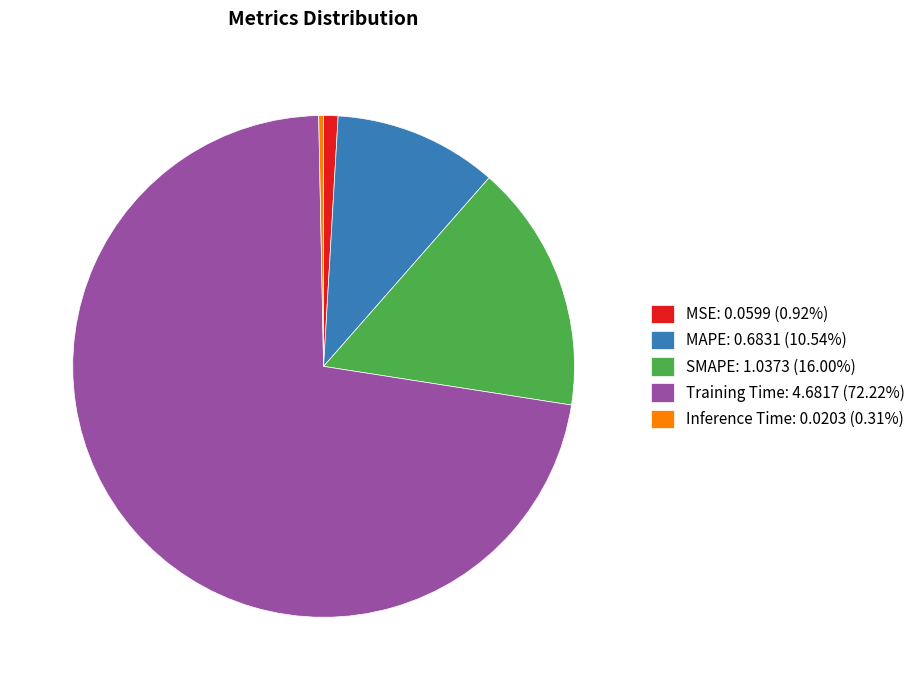

Do SMAPE: 1.0373 (16.00%) and MAPE: 0.6831 (10.54%) together represent more than half of the pie?

No